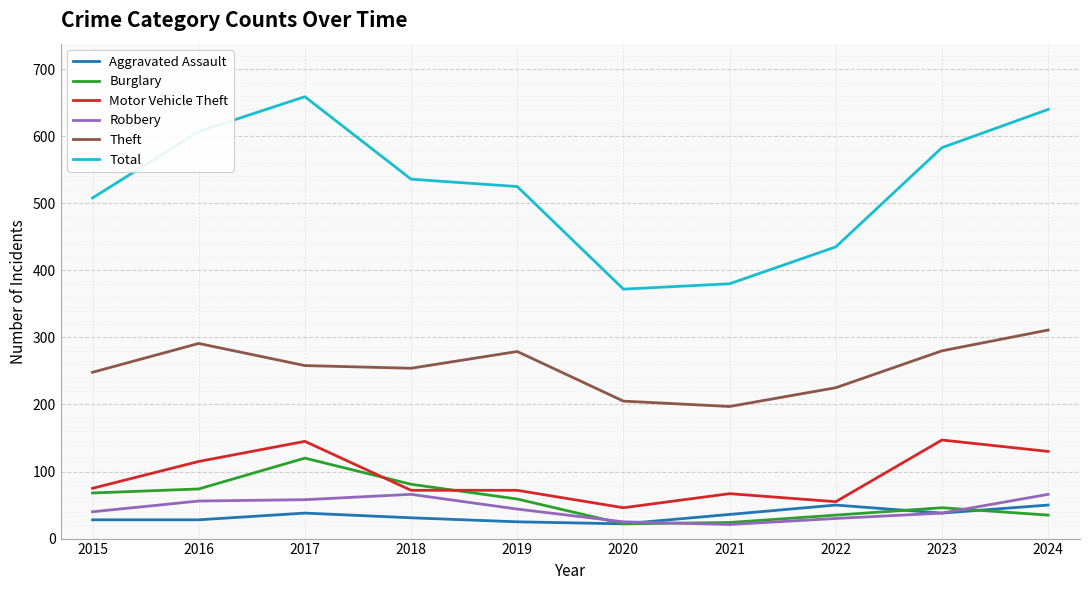

What is the total value across all series at 2023?

1132